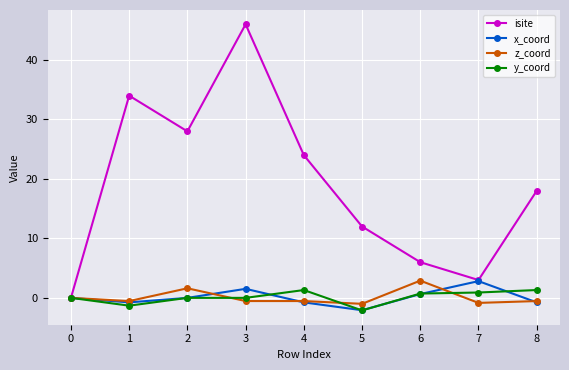

Between 0 and 4, which series saw the biggest shift?

isite